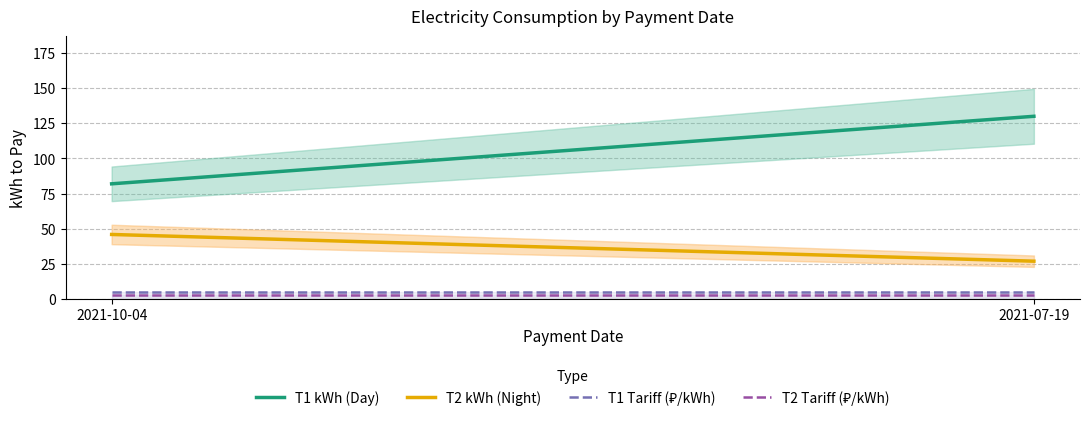

What is the value of the T1 kWh (Day) point at the 1st from the left?

82.0